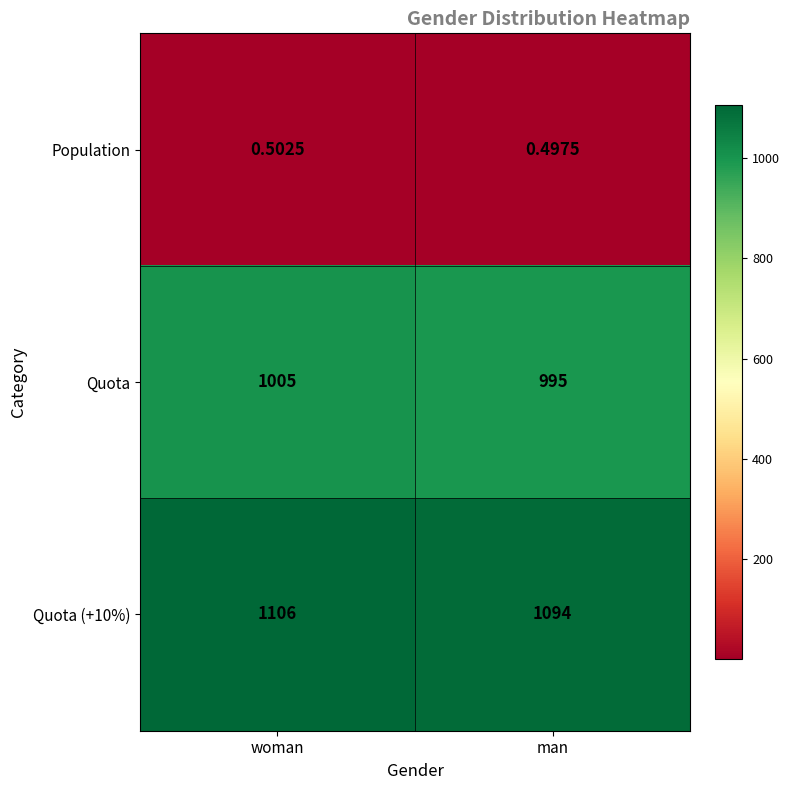

At how many categories does at least one series exceed 714?

2